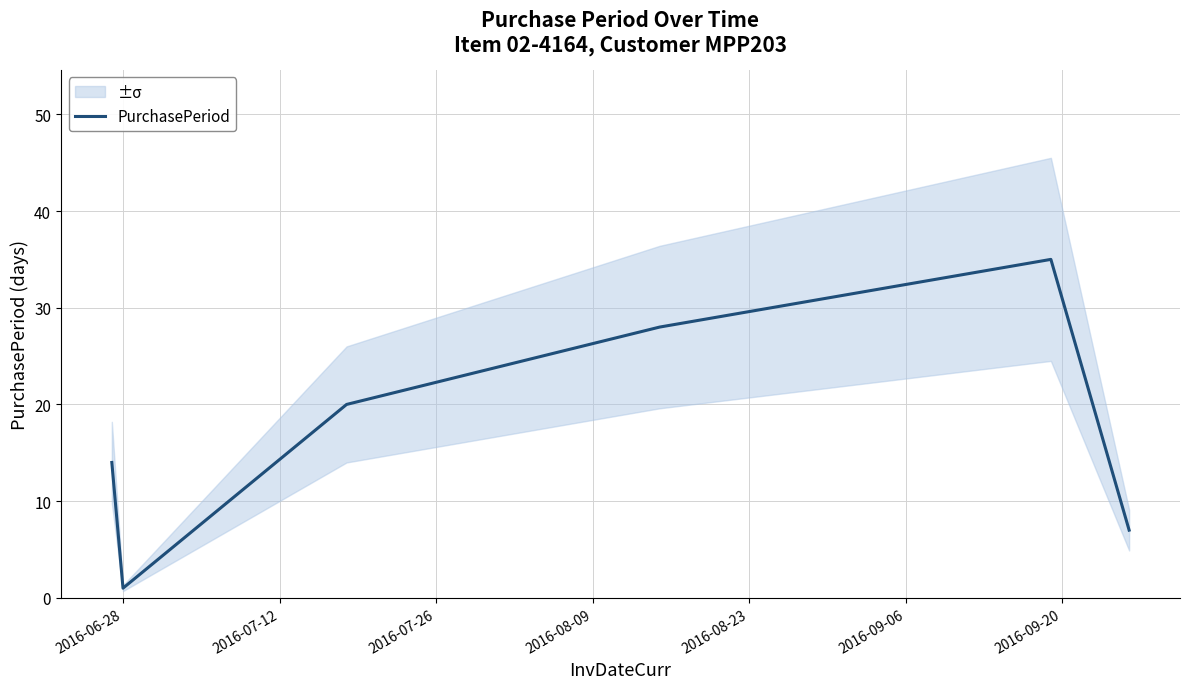

What is the sum of all values?

105